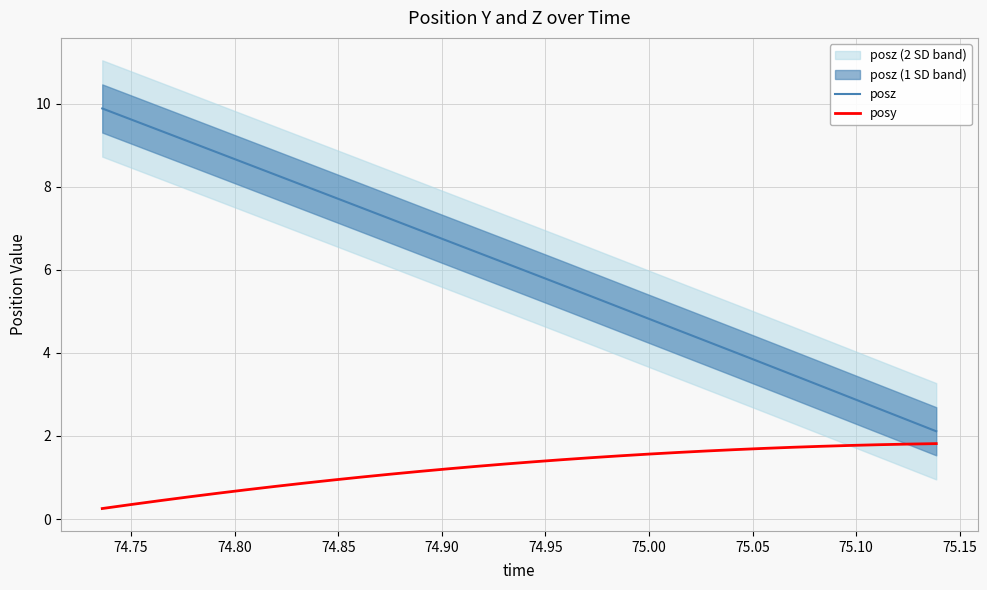

What are all the series names shown in the legend?

posz, posy